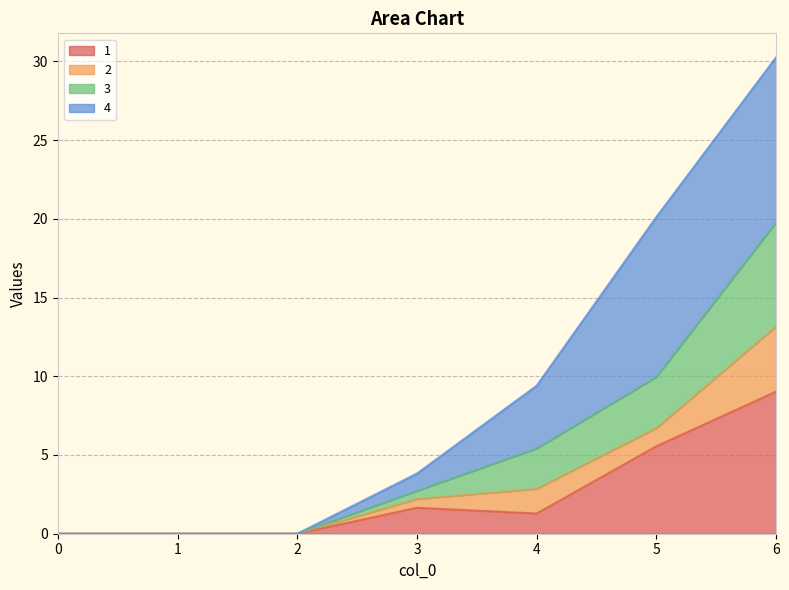

At which category is the sum across all series the highest?

6